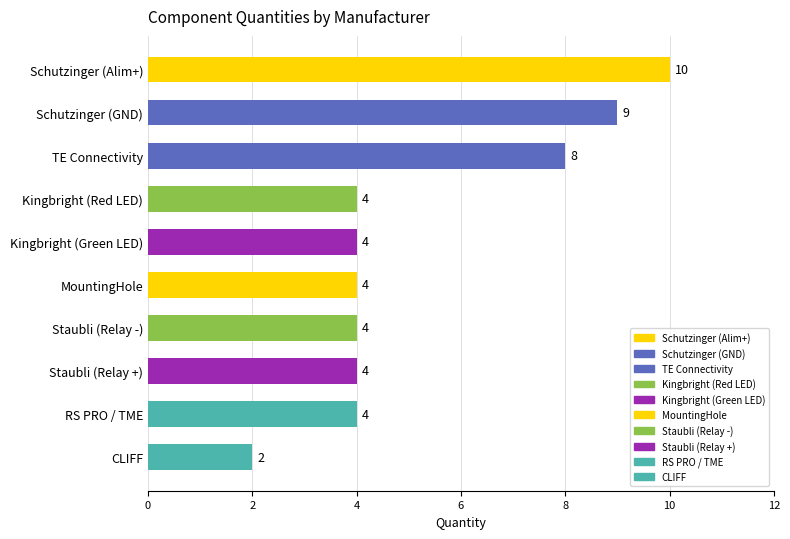

What is the label of the 2nd bar from the bottom?

RS PRO / TME